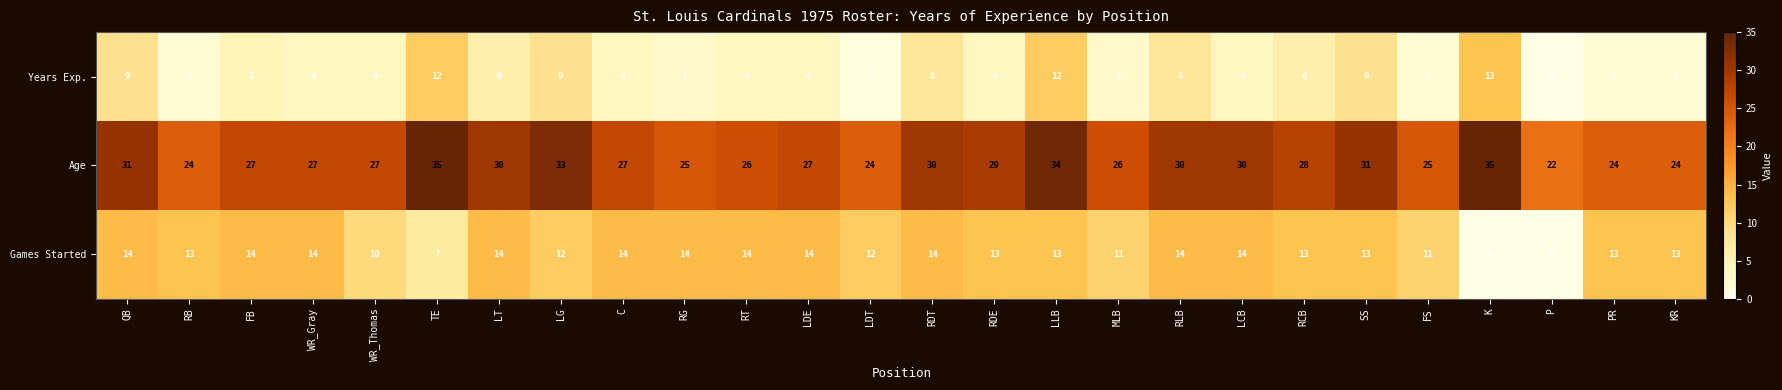

How many series are shown in this chart?

3